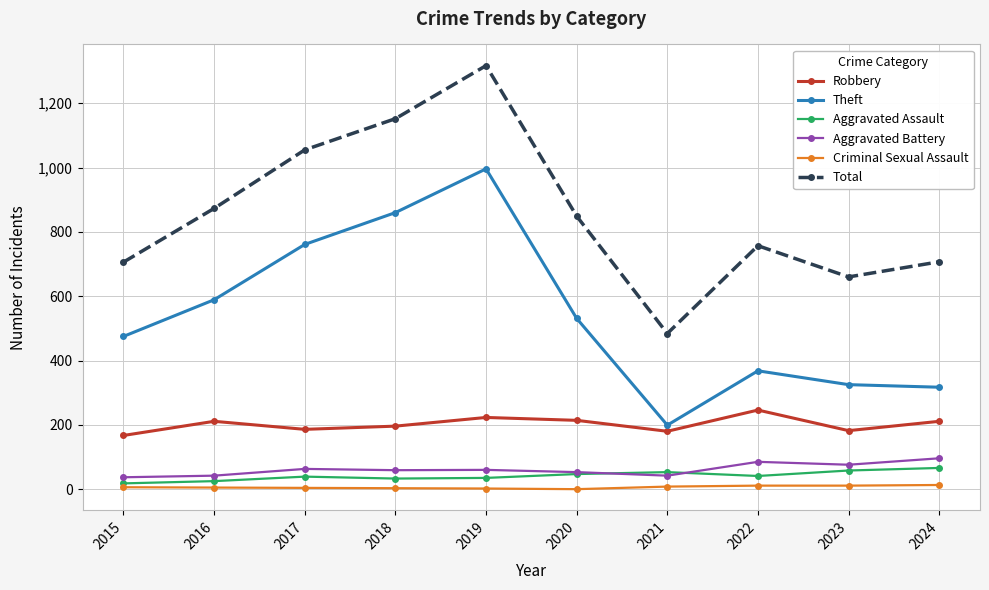

Where is Total nearest to the value 900?

2016